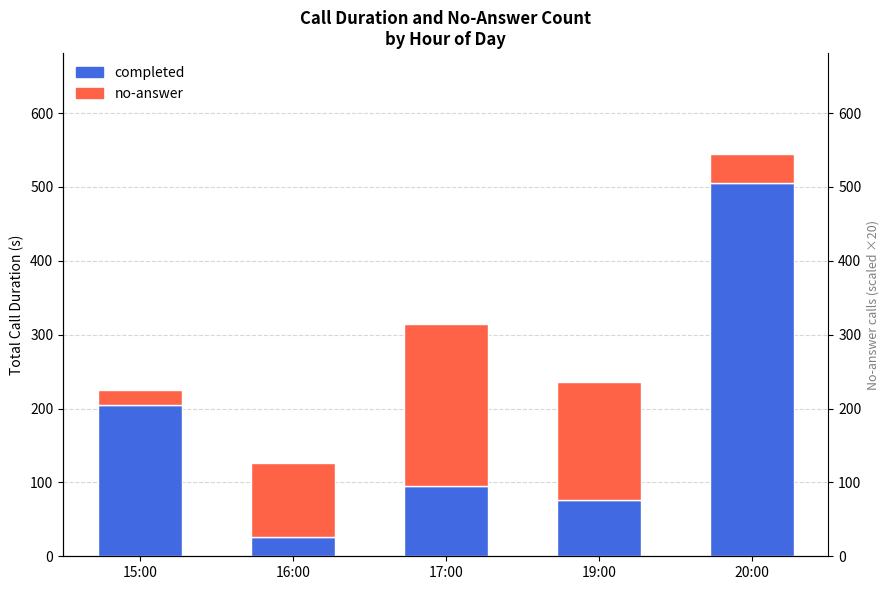

Rank the categories by completed value from highest to lowest.

20:00, 15:00, 17:00, 19:00, 16:00